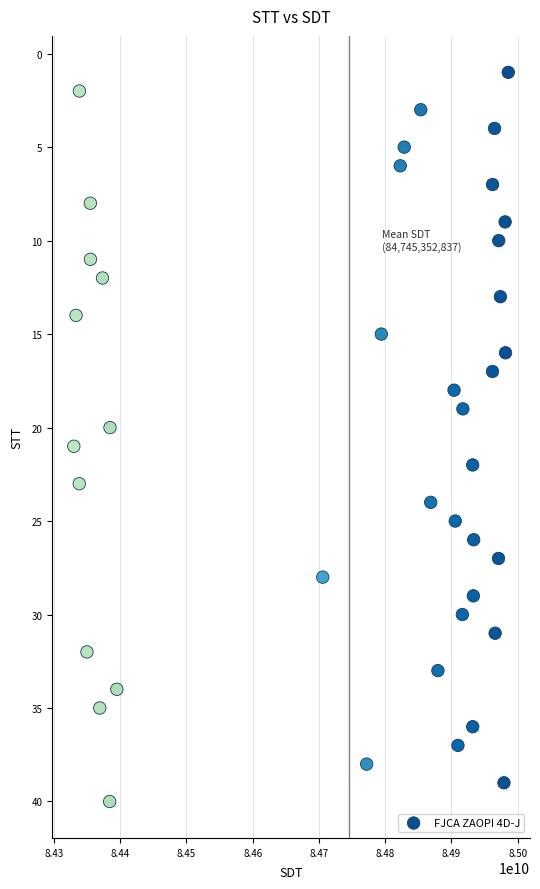

What is the range of Y values (max minus min)?

39